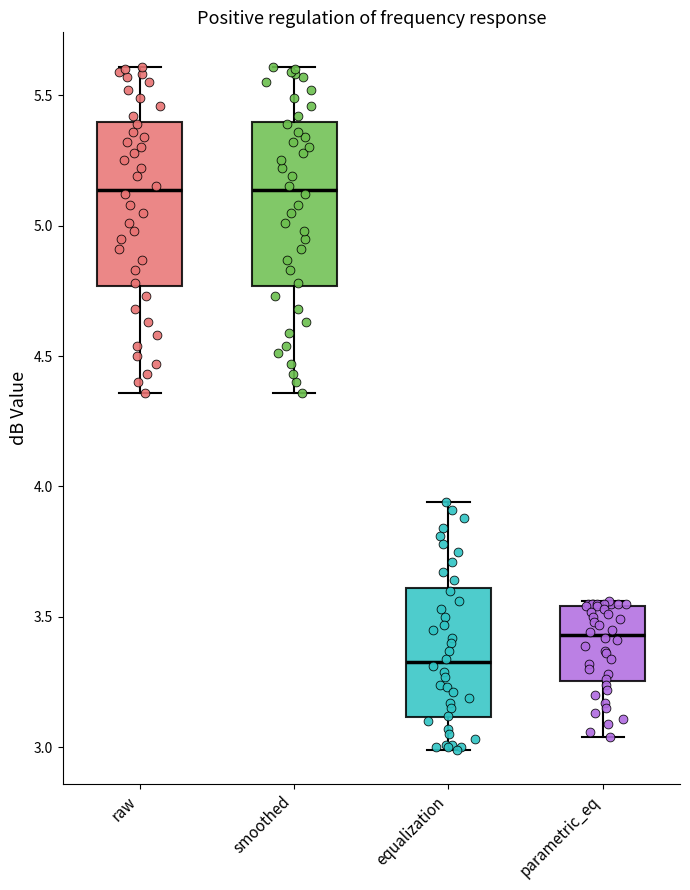

Reading left to right, read every box against the y-axis: the position of its median line, the range the box covers, and the ends of its whiskers. The values are not printed on the chart, so give them approximately, as read against the axis.

raw: median 5.15, box 4.75 to 5.40, whiskers 4.35 to 5.60
smoothed: median 5.15, box 4.75 to 5.40, whiskers 4.35 to 5.60
equalization: median 3.35, box 3.10 to 3.60, whiskers 3.00 to 3.95
parametric_eq: median 3.45, box 3.25 to 3.55, whiskers 3.05 to 3.55 (just above the box's upper edge)